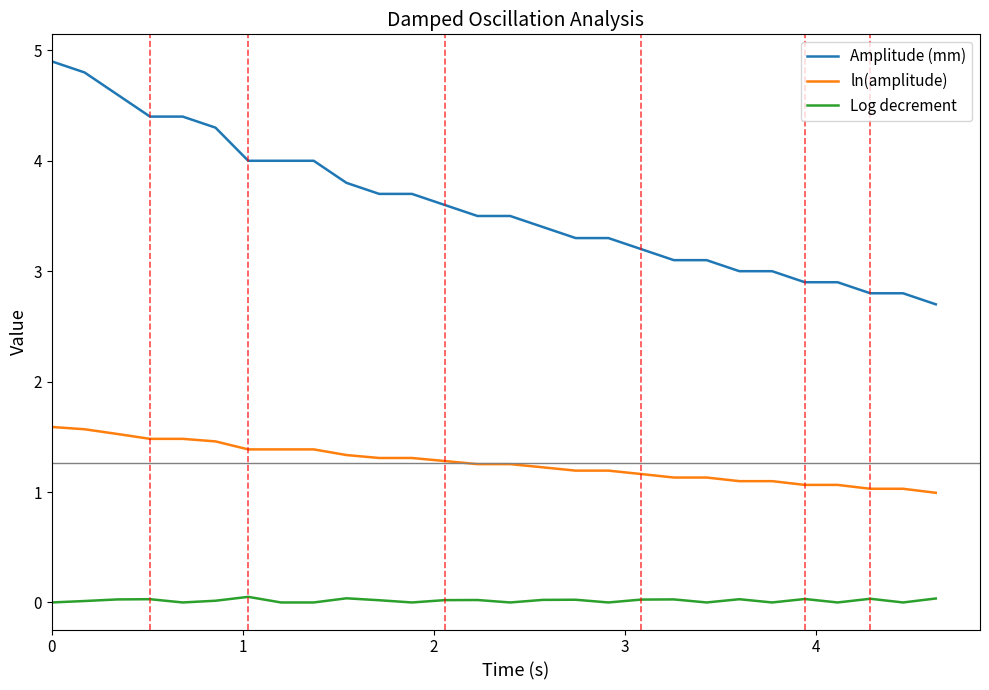

Does the chart display data point markers on the line(s)?

No